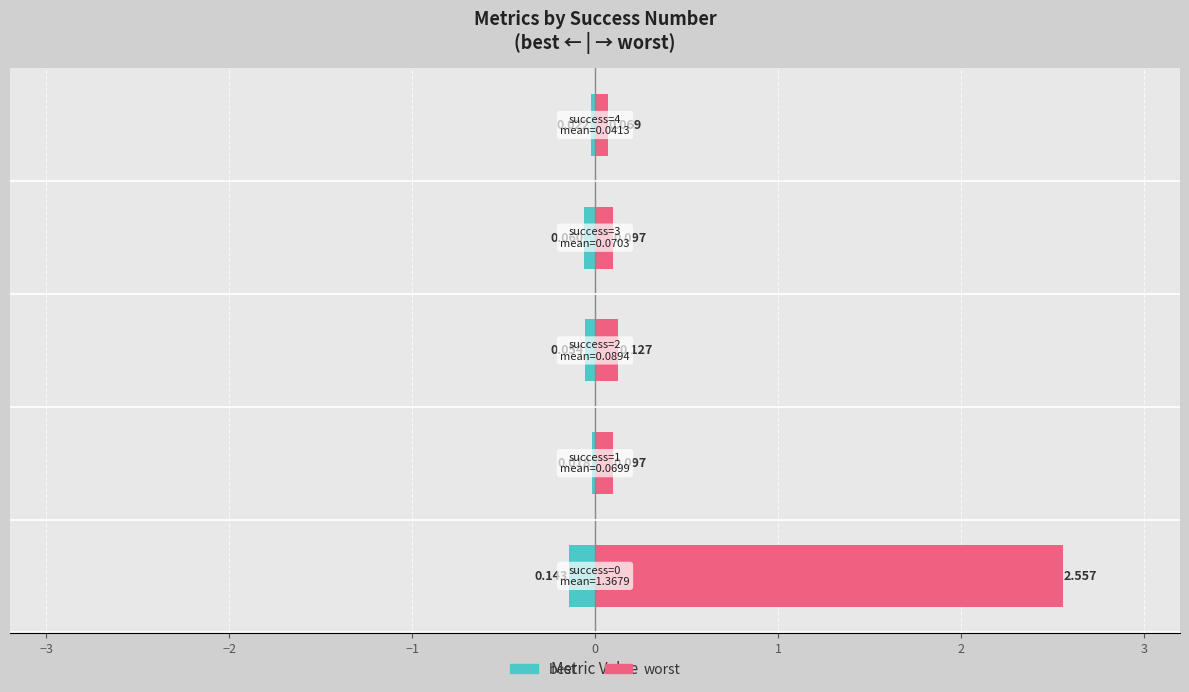

Which series has the largest total across all categories?

worst